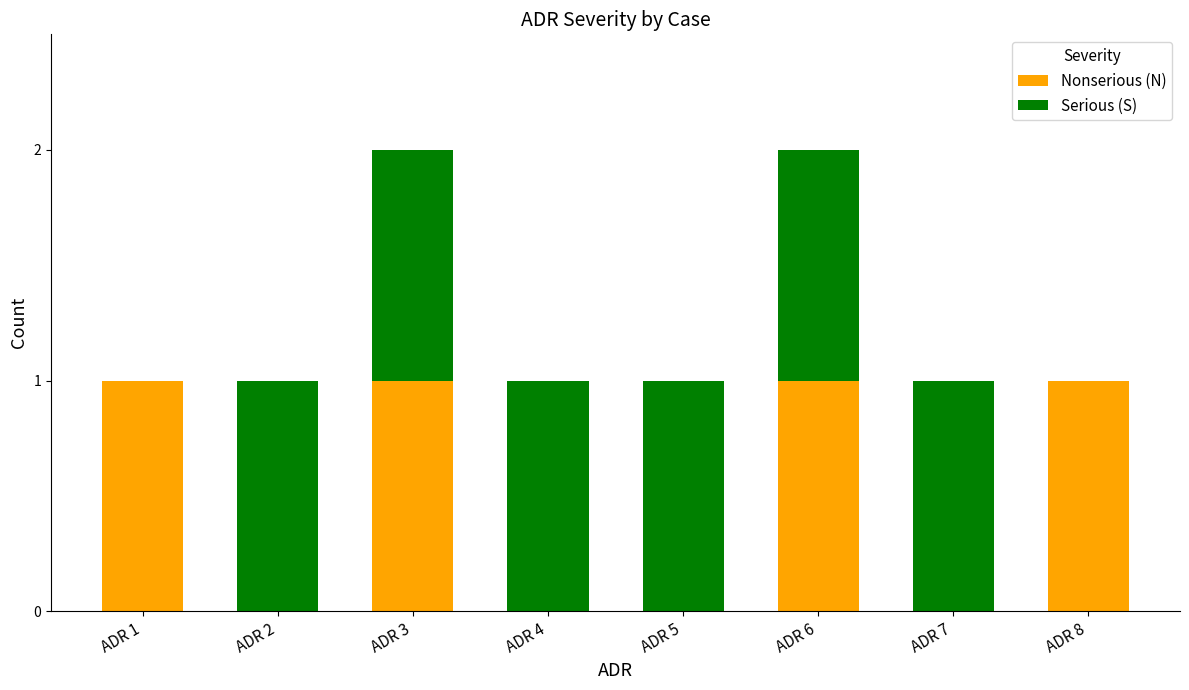

The value of Nonserious (N) at ADR 3 is 0. True or false?

False